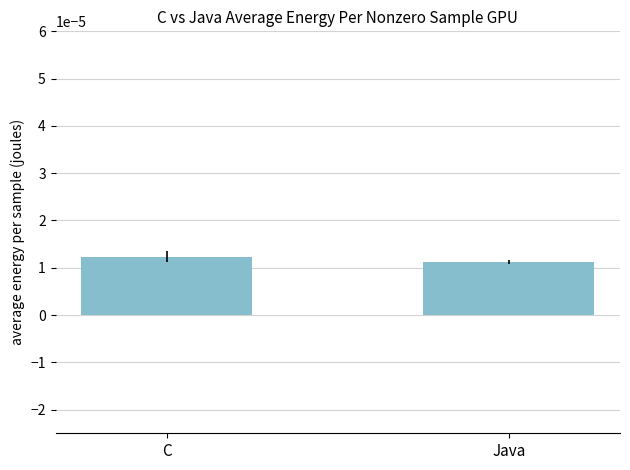

What position from the left is C?

1